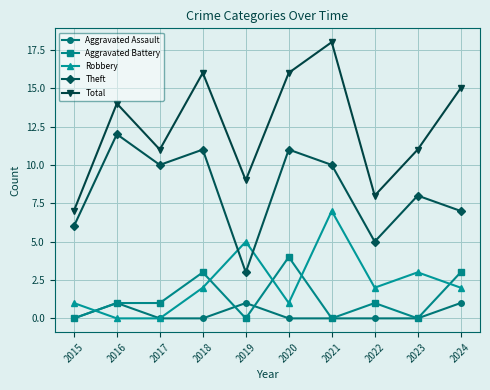

The value of Aggravated Battery at 2021 is 0. True or false?

True